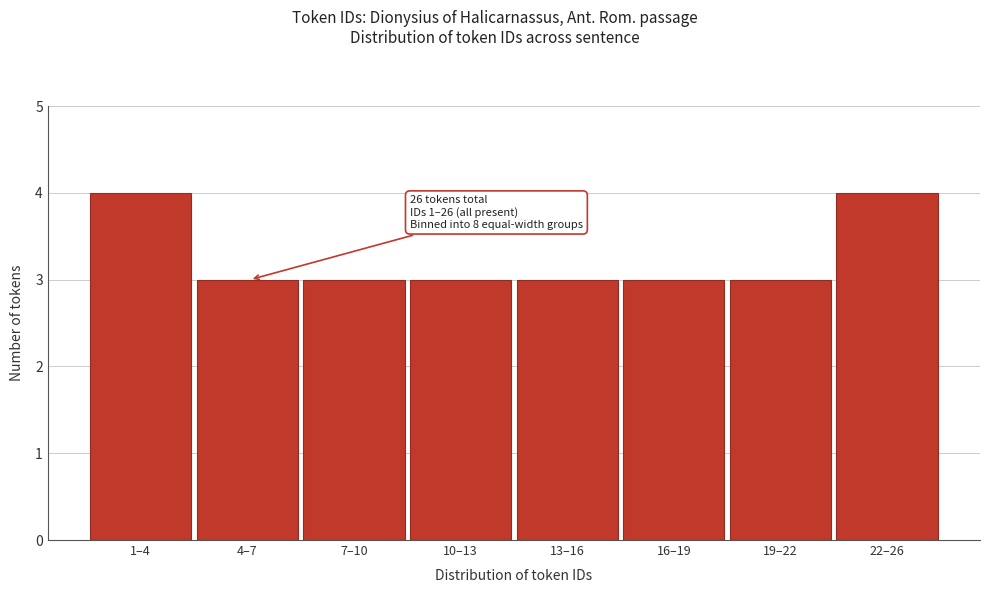

Reading left to right, list all the values displayed in this chart.

4	3	3	3	3	3	3	4